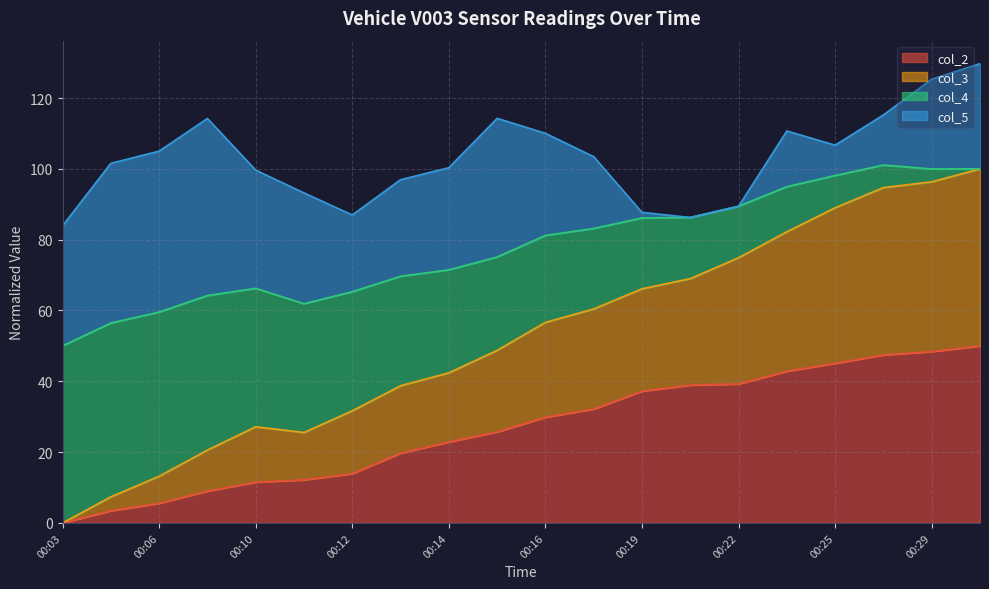

What is the highest value of the col_2 series?

50.0